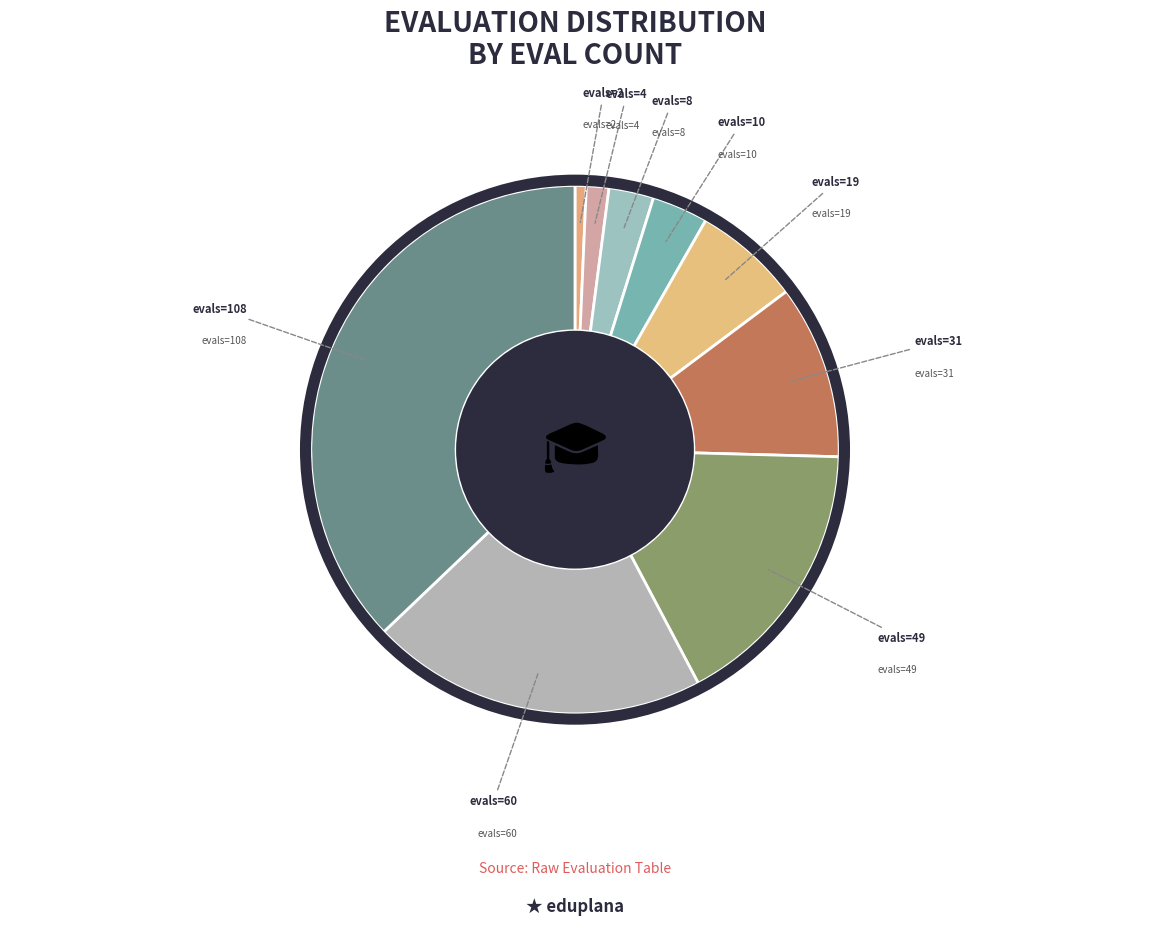

What is the smallest slice in the pie chart?

evals=2